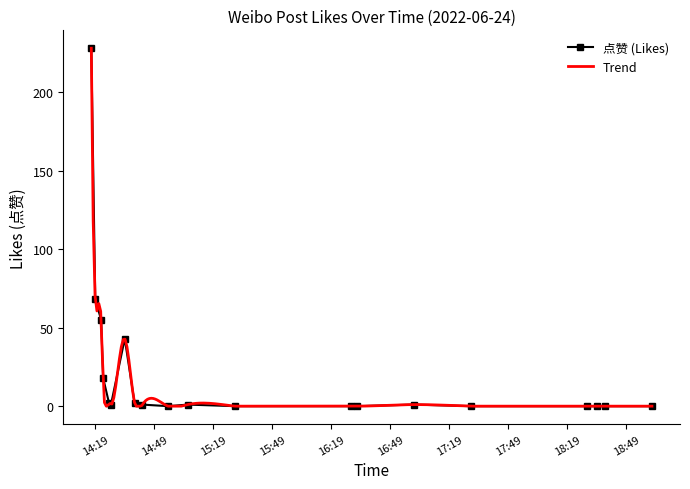

Is it true that the value at 2022-06-24 14:26 is 2?

True